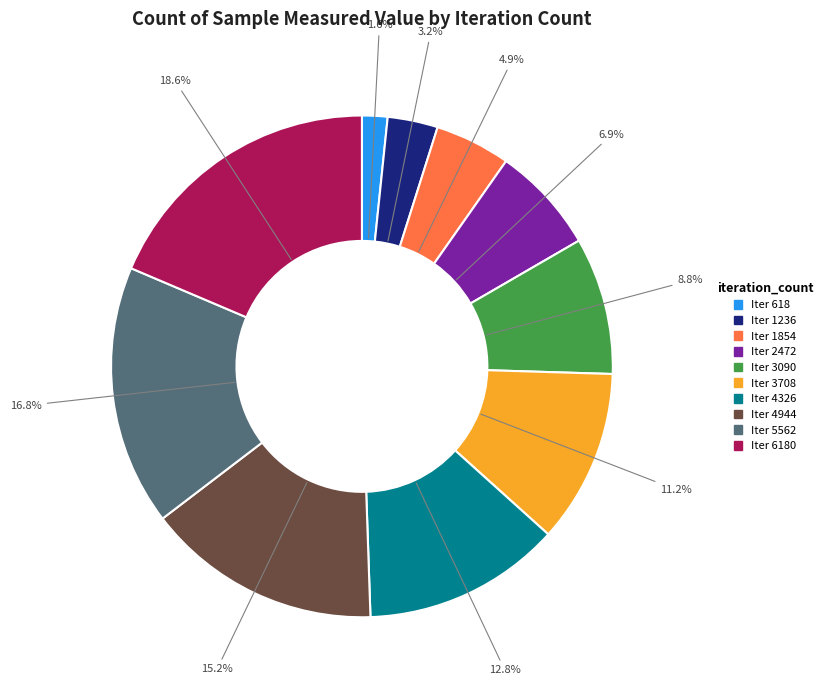

Is there any slice that represents more than half of the pie?

No